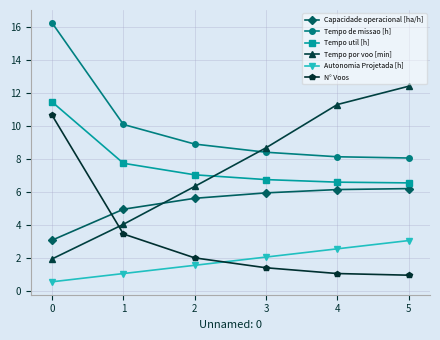

At 1, list the series in order from smallest to largest.

Autonomia Projetada [h], N° Voos, Tempo por voo [min], Capacidade operacional [ha/h], Tempo util [h], Tempo de missao [h]